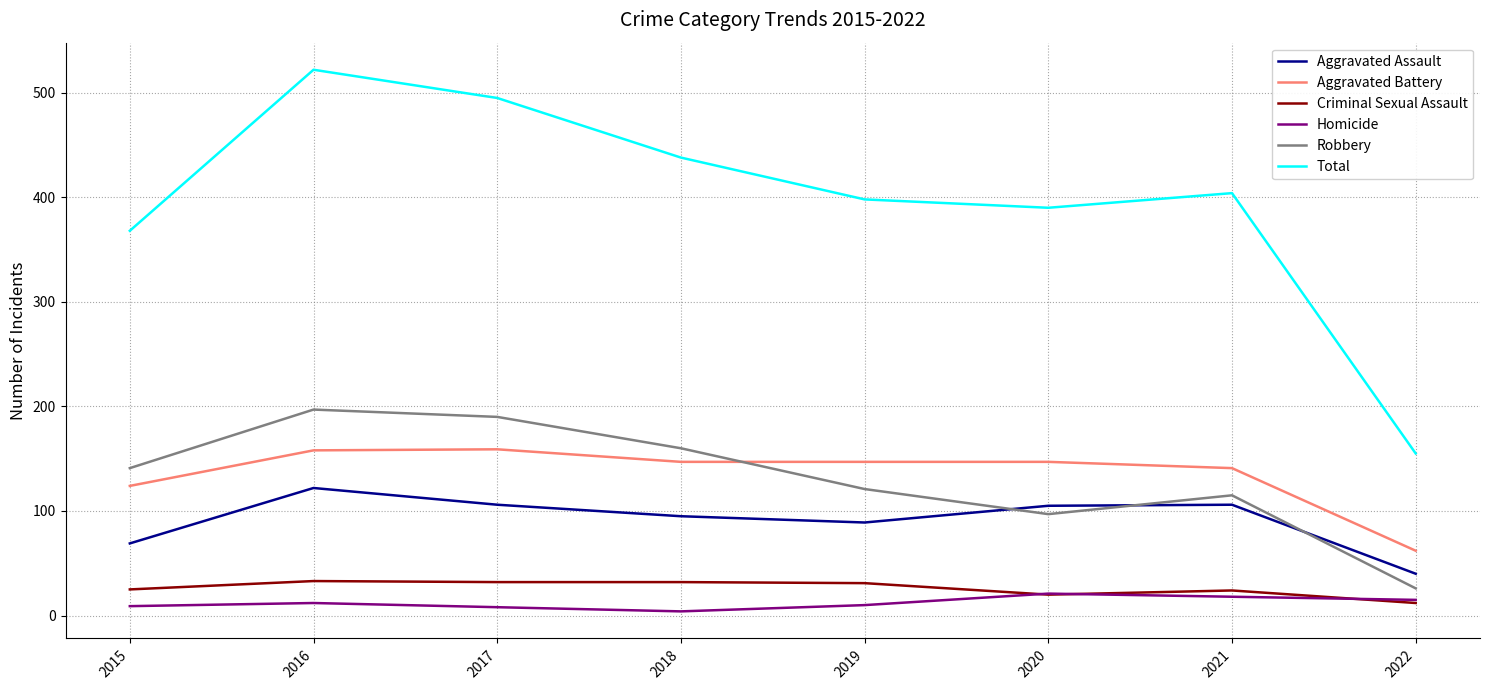

True or false: Aggravated Battery and Homicide intersect in this chart.

False